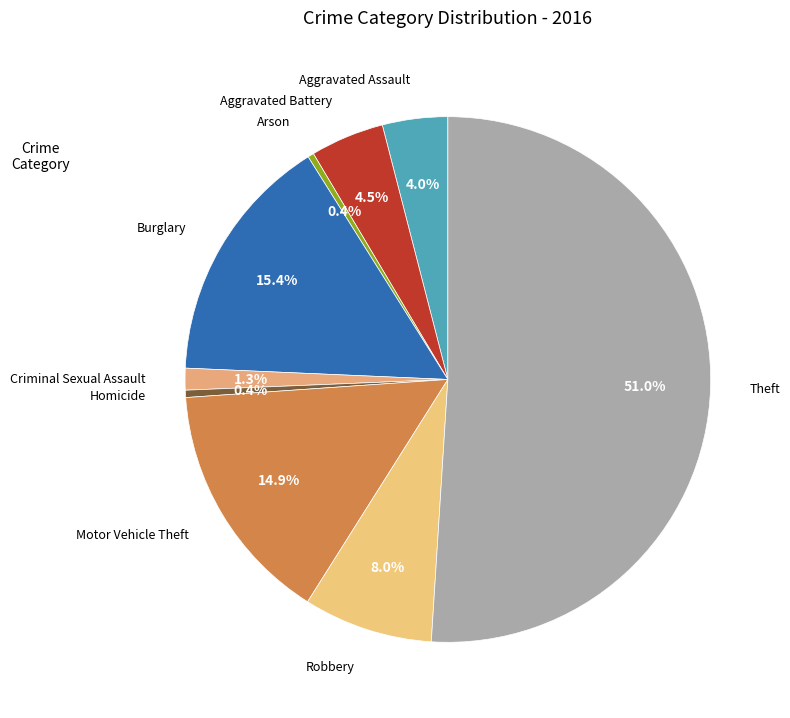

Approximately how many times larger is the value at Arson compared to Aggravated Battery?

0.1